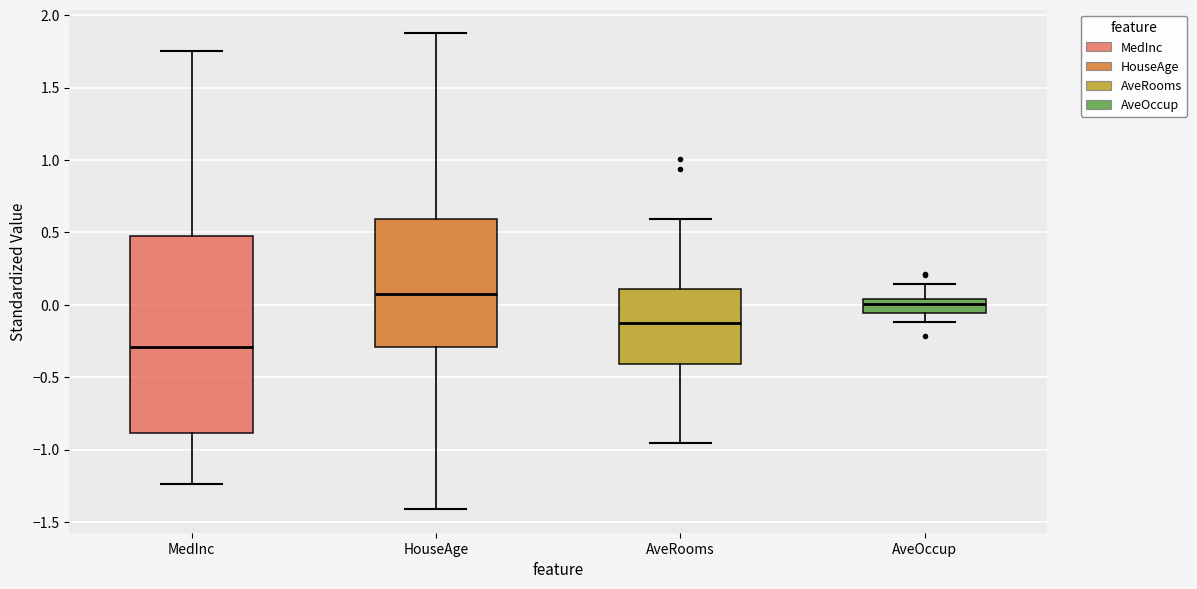

Which box has the highest median line?

HouseAge